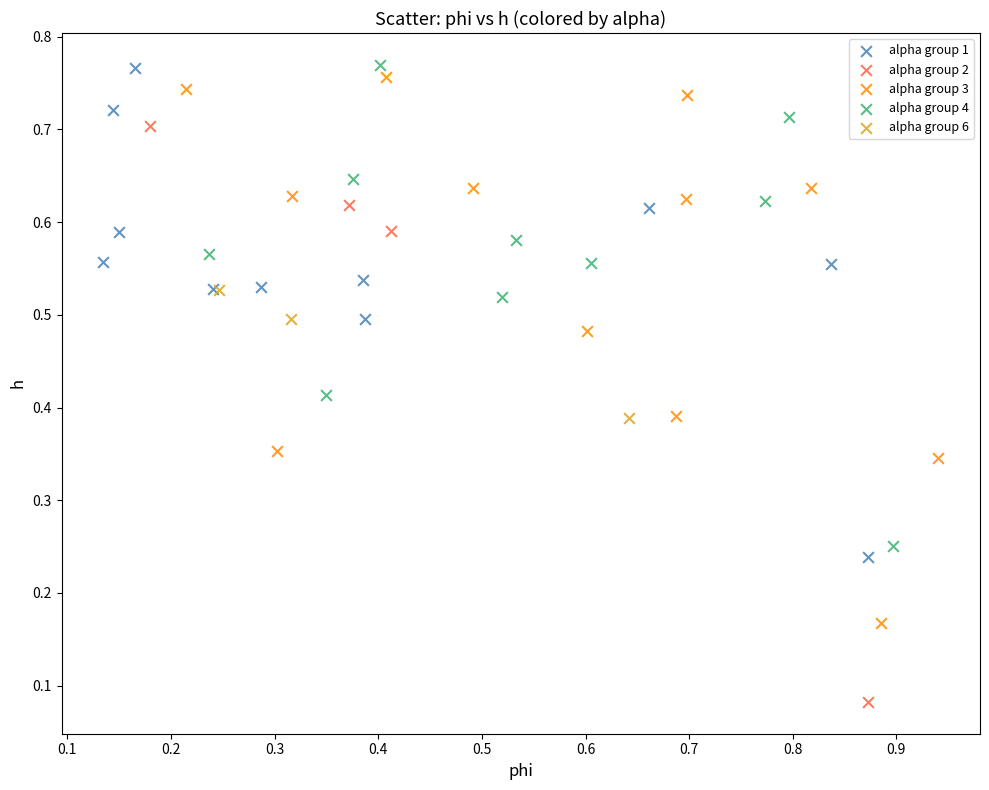

Which series contains the lowest Y value?

alpha group 2